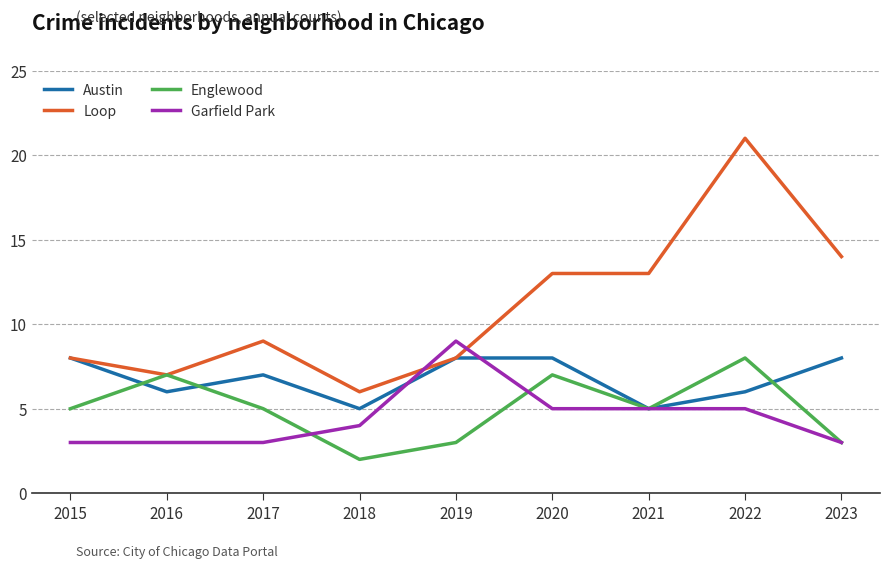

Does the chart display data point markers on the line(s)?

No